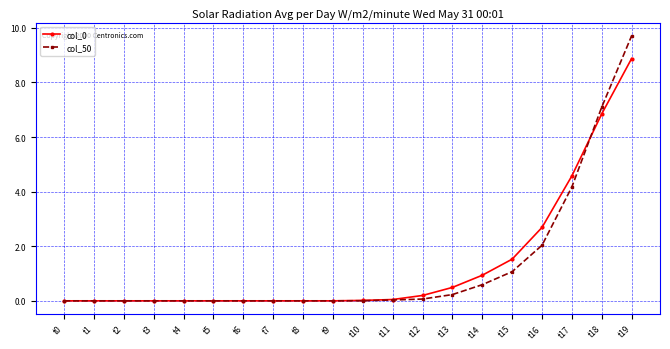

What is the difference between the highest and lowest values at t19?

0.8